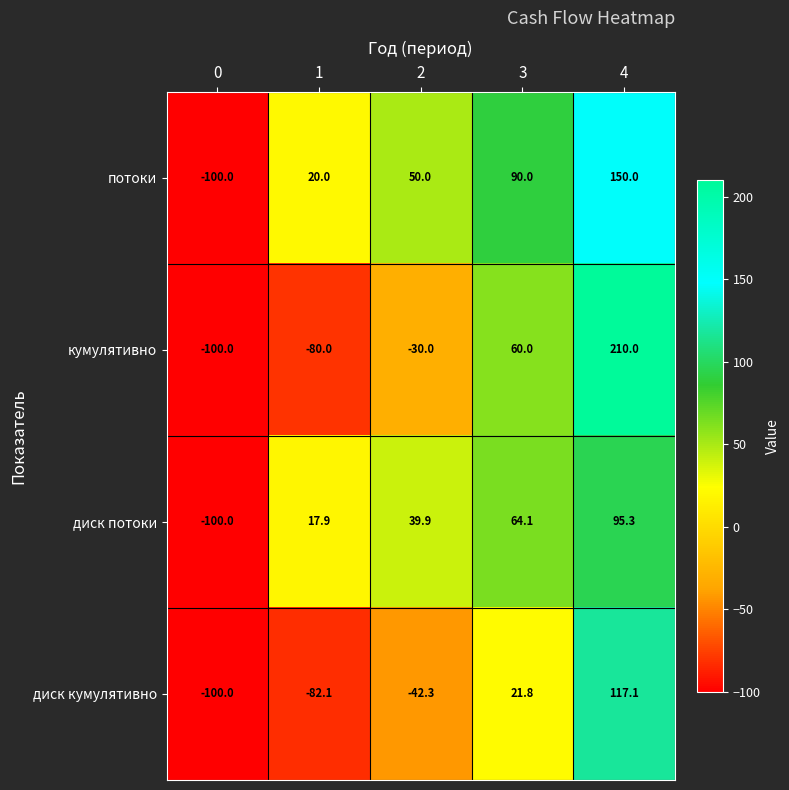

How many series are shown in this chart?

4